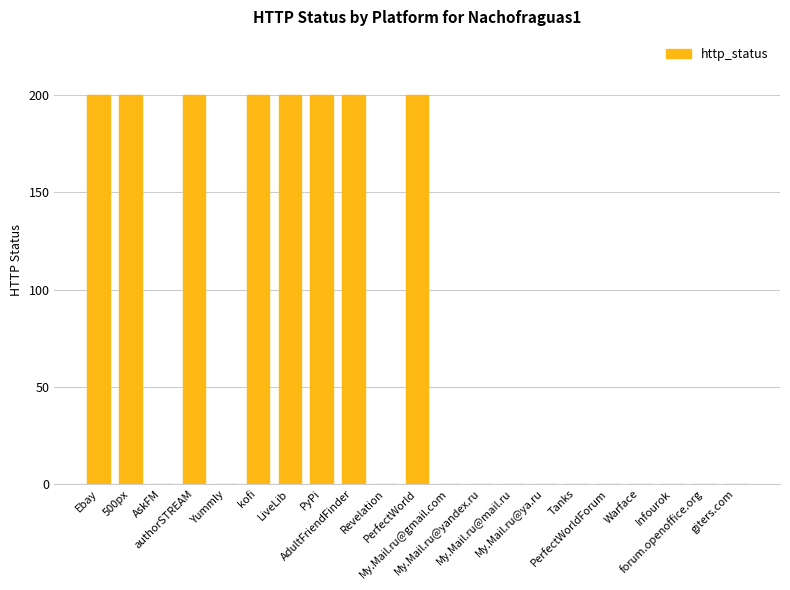

How many values are between 0 and 200?

21